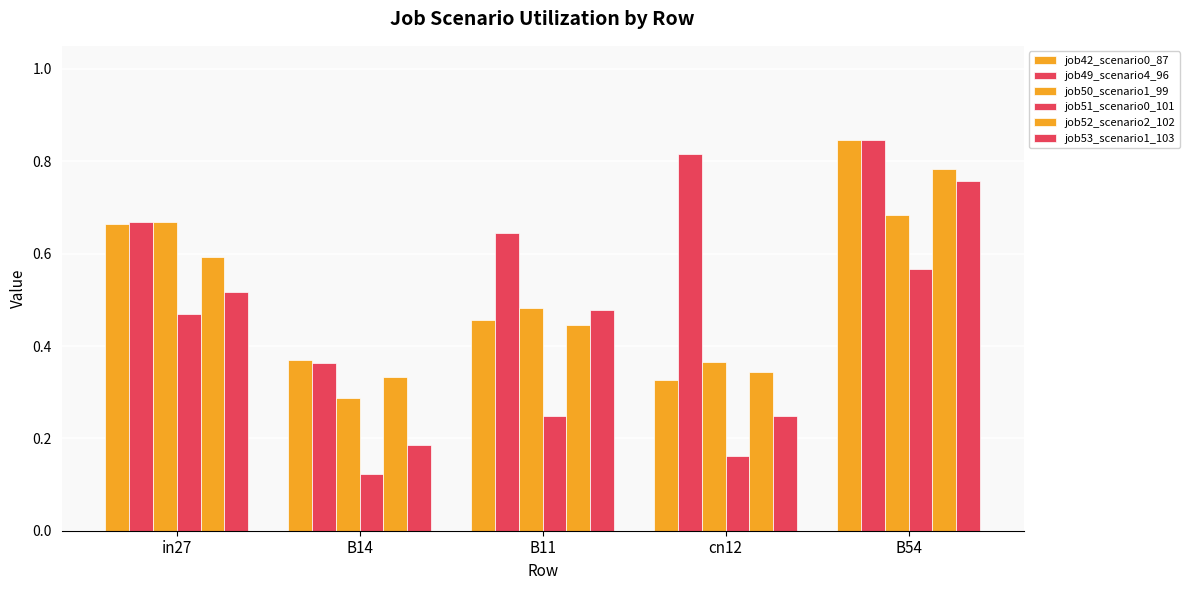

At which label is job50_scenario1_99 closest to 0?

B14